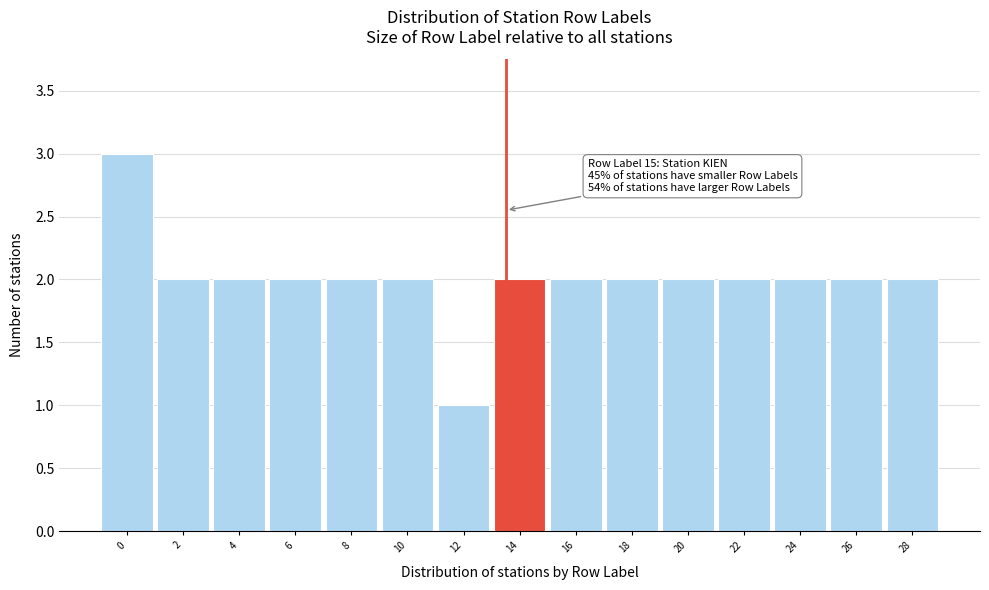

Reading left to right, extract all data points from this chart.

3	2	2	2	2	2	1	2	2	2	2	2	2	2	2